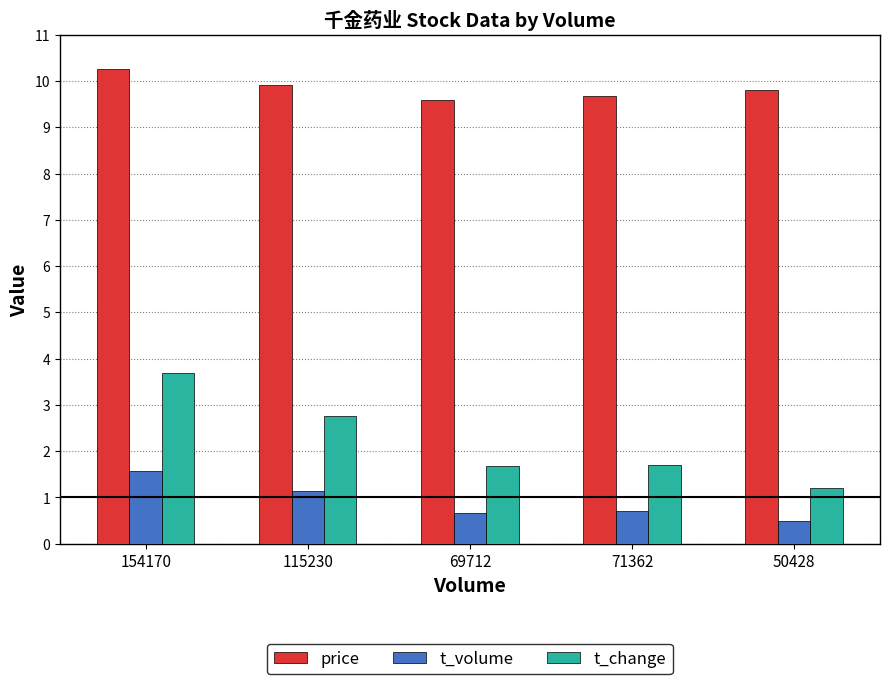

What is the sum of all t_volume values?

4.6